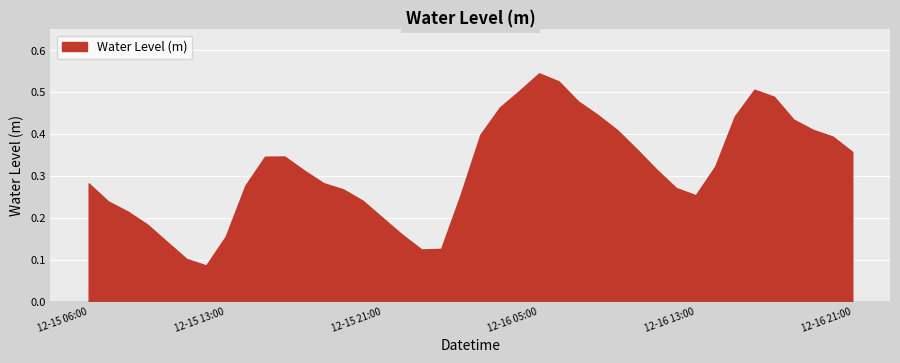

Rank the categories by value from lowest to highest.

2023-12-15 12:00, 2023-12-15 11:00, 2023-12-15 23:00, 2023-12-16 00:00, 2023-12-15 10:00, 2023-12-15 13:00, 2023-12-15 22:00, 2023-12-15 09:00, 2023-12-15 21:00, 2023-12-15 08:00, 2023-12-15 07:00, 2023-12-15 20:00, 2023-12-16 13:00, 2023-12-16 01:00, 2023-12-15 19:00, 2023-12-16 12:00, 2023-12-15 14:00, 2023-12-15 06:00, 2023-12-15 18:00, 2023-12-15 17:00, 2023-12-16 11:00, 2023-12-16 14:00, 2023-12-15 15:00, 2023-12-15 16:00, 2023-12-16 21:00, 2023-12-16 10:00, 2023-12-16 20:00, 2023-12-16 02:00, 2023-12-16 09:00, 2023-12-16 19:00, 2023-12-16 18:00, 2023-12-16 15:00, 2023-12-16 08:00, 2023-12-16 03:00, 2023-12-16 07:00, 2023-12-16 17:00, 2023-12-16 04:00, 2023-12-16 16:00, 2023-12-16 06:00, 2023-12-16 05:00